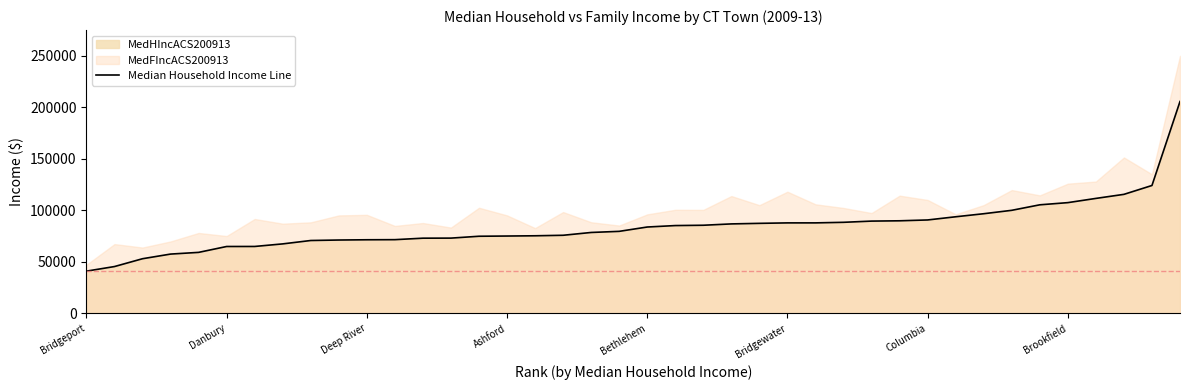

What is the value of the 37th point from the left?

111638